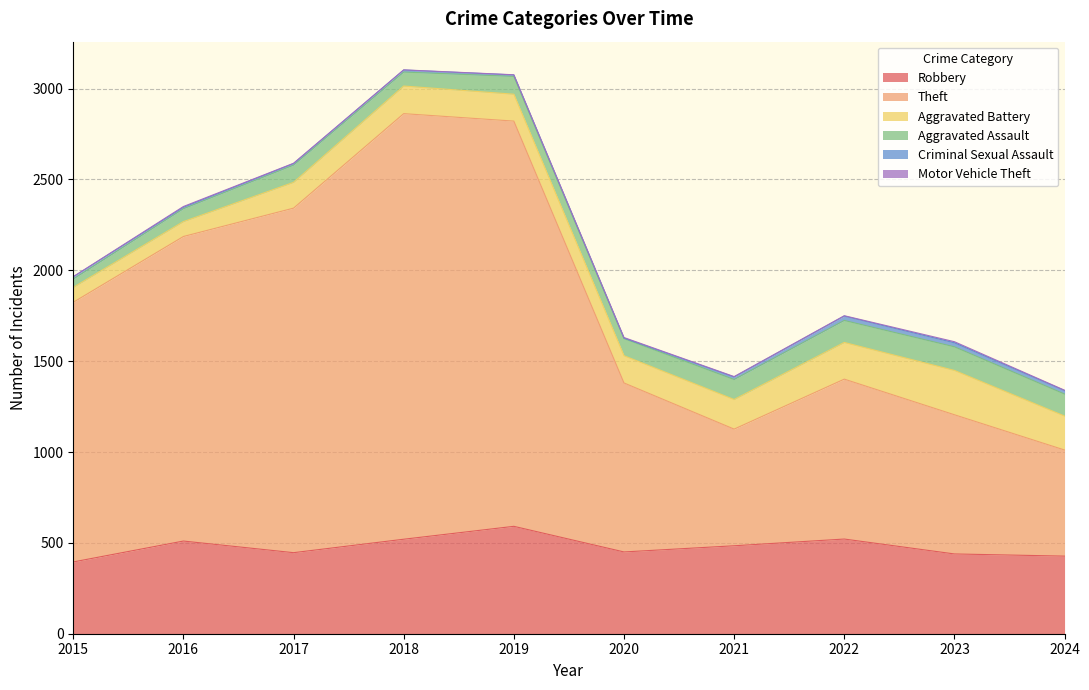

Reading left to right, list all the values displayed in this chart.

Robbery: 395	510	446	520	591	450	484	521	439	427
Theft: 1429	1676	1896	2342	2230	930	642	880	766	584
Aggravated Battery: 82	82	142	152	148	150	163	202	244	187
Aggravated Assault: 46	71	95	77	98	94	110	121	130	121
Criminal Sexual Assault: 12	8	8	11	8	3	14	24	22	19
Motor Vehicle Theft: 1	4	2	1	1	3	2	2	6	2